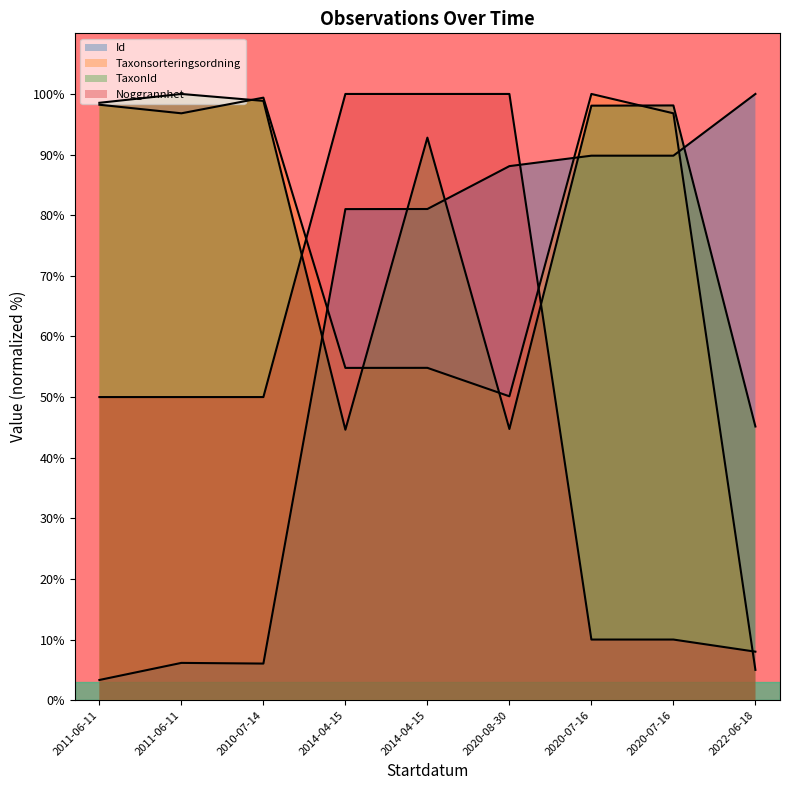

The Noggrannhet series shows 79.1 at 2011-06-11. True or false?

False